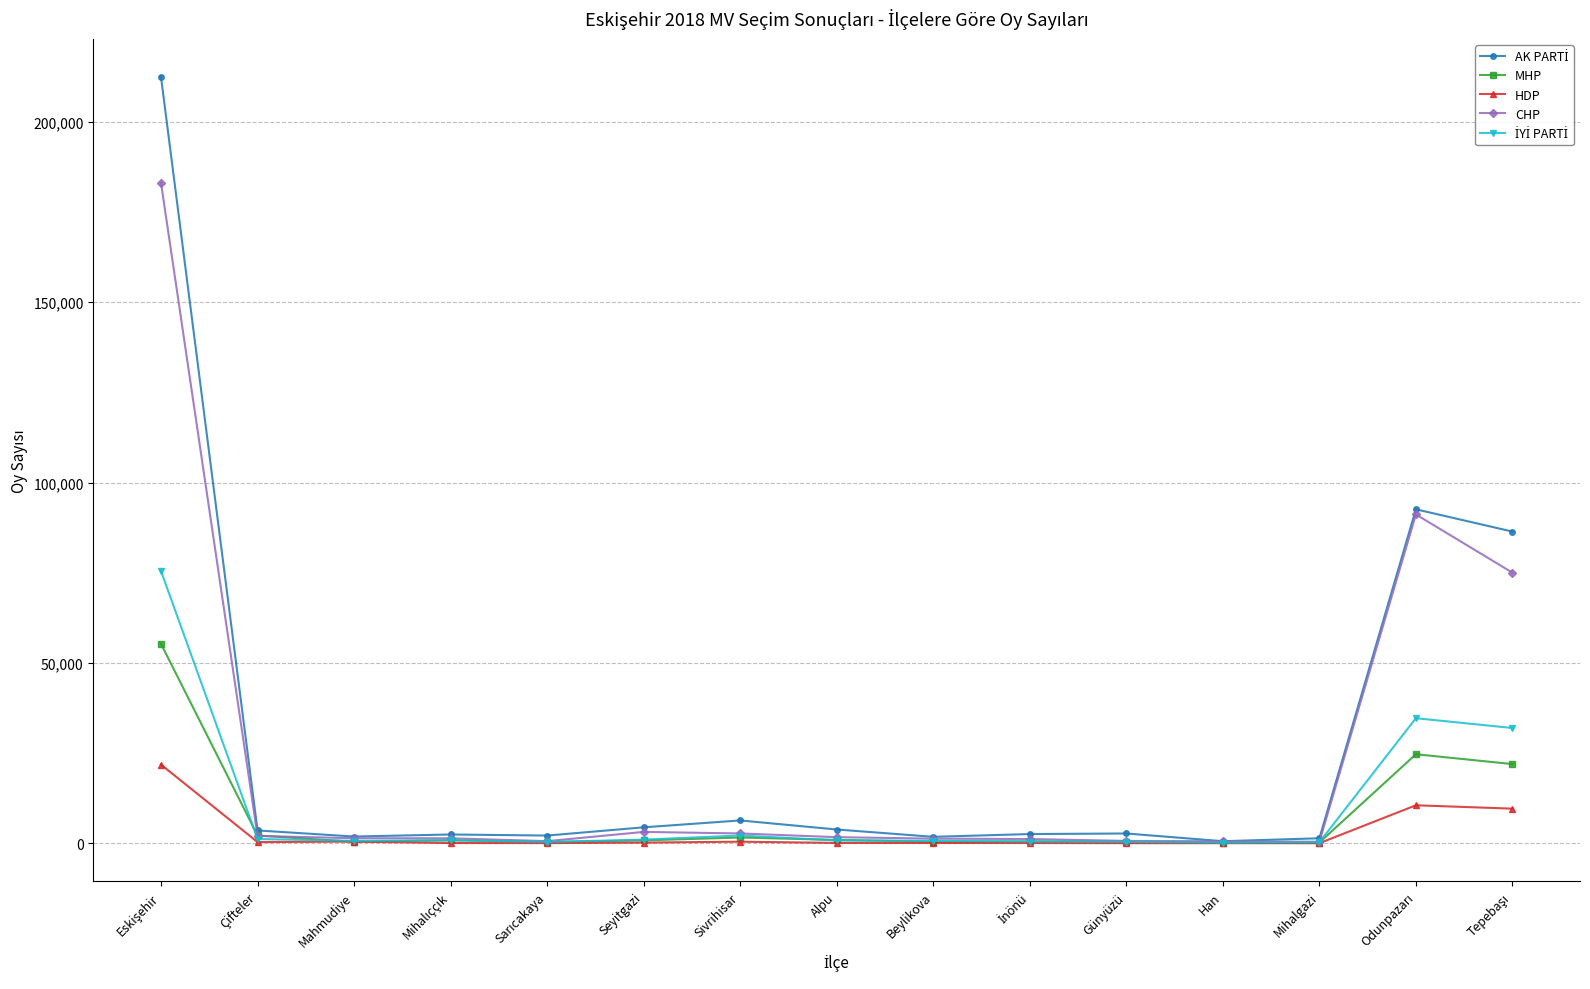

What is the maximum value shown in the chart?

212446